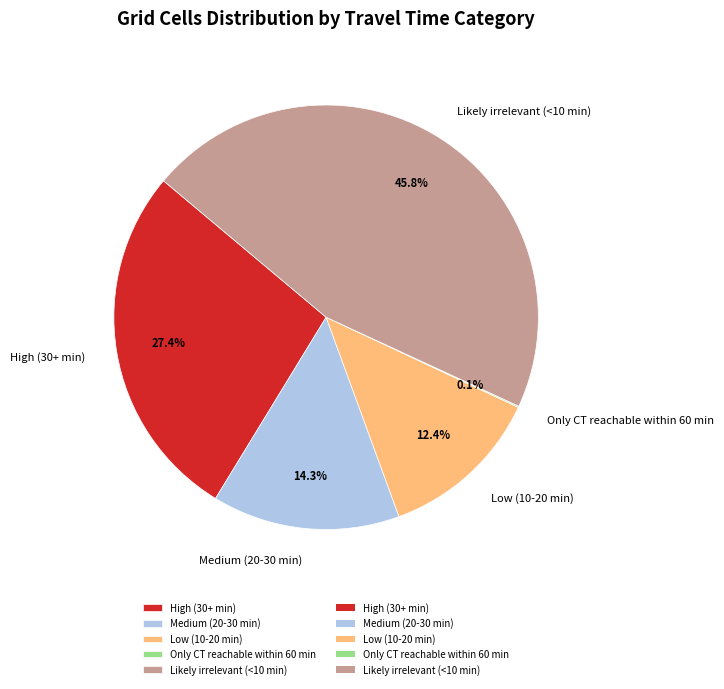

Which has a higher value, High (30+ min) or Likely irrelevant (<10 min)?

Likely irrelevant (<10 min)